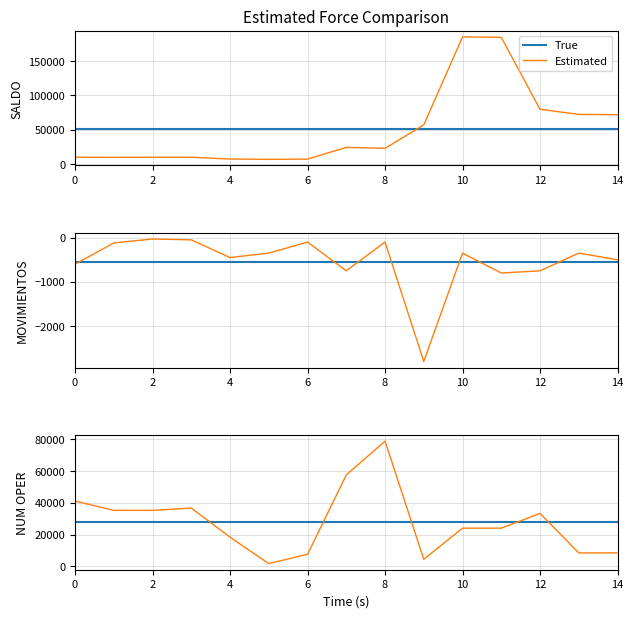

What are all the series names shown in the legend?

True, Estimated